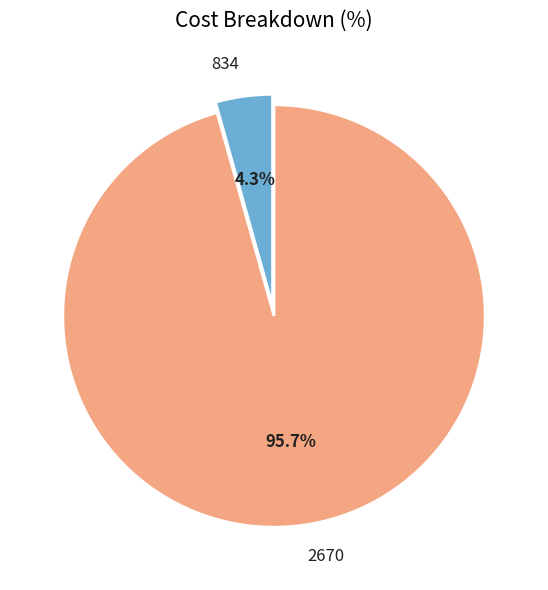

Rank the categories by value from highest to lowest.

2670, 834